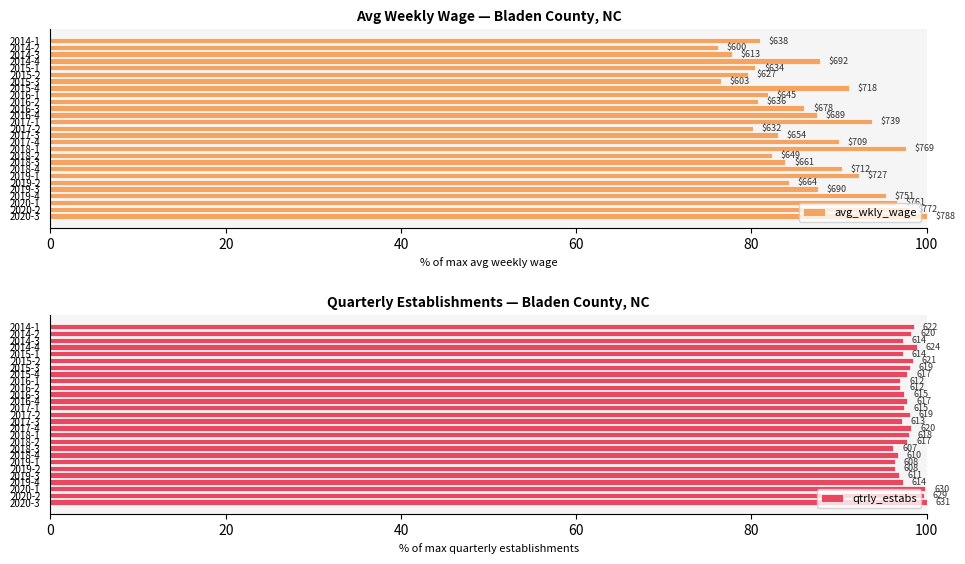

Reading left to right, what are all the values shown in this chart?

avg_wkly_wage: 81.0	76.1	77.8	87.8	80.5	79.6	76.5	91.1	81.9	80.7	86.0	87.4	93.8	80.2	83.0	90.0	97.6	82.4	83.9	90.4	92.3	84.3	87.6	95.3	96.6	98.0	100.0
qtrly_estabs: 98.6	98.3	97.3	98.9	97.3	98.4	98.1	97.8	97.0	97.0	97.5	97.8	97.5	98.1	97.1	98.3	97.9	97.8	96.2	96.7	96.4	96.4	96.8	97.3	99.8	99.7	100.0